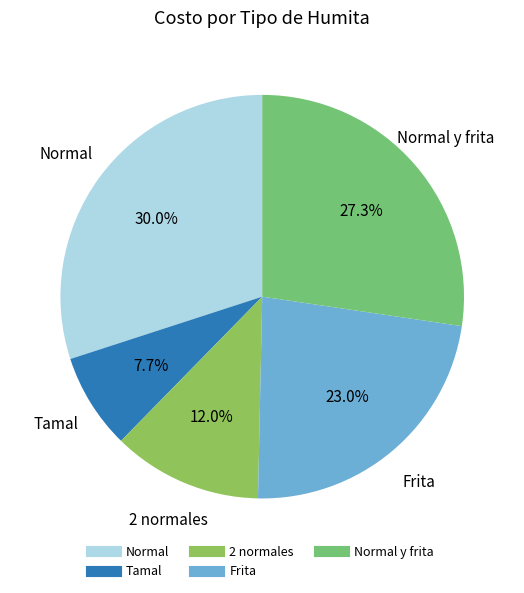

To the nearest percent, what is the average slice percentage?

20%